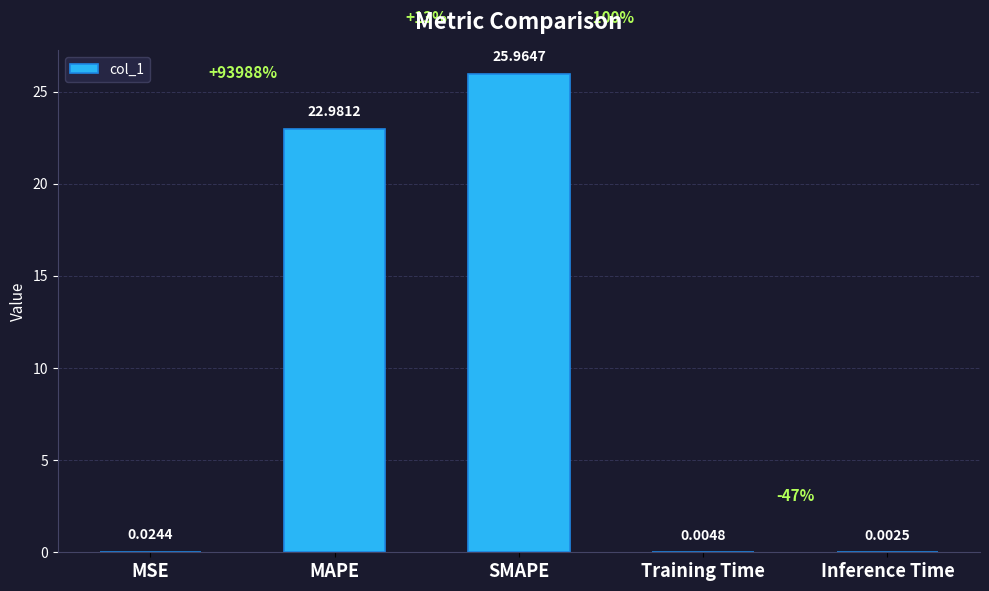

Which category has the highest value across all series?

SMAPE